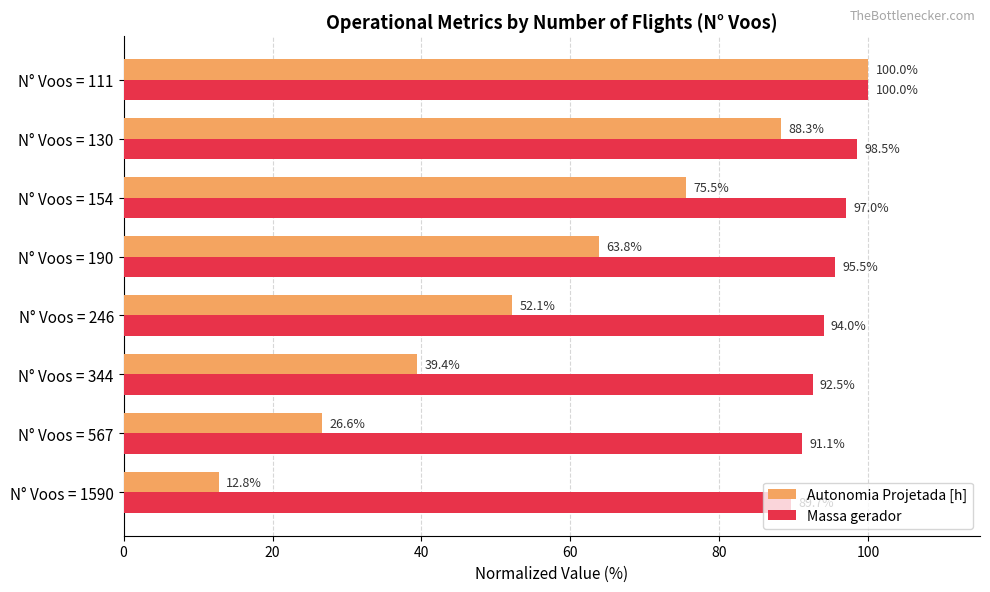

Which series has the largest total across all categories?

Massa gerador